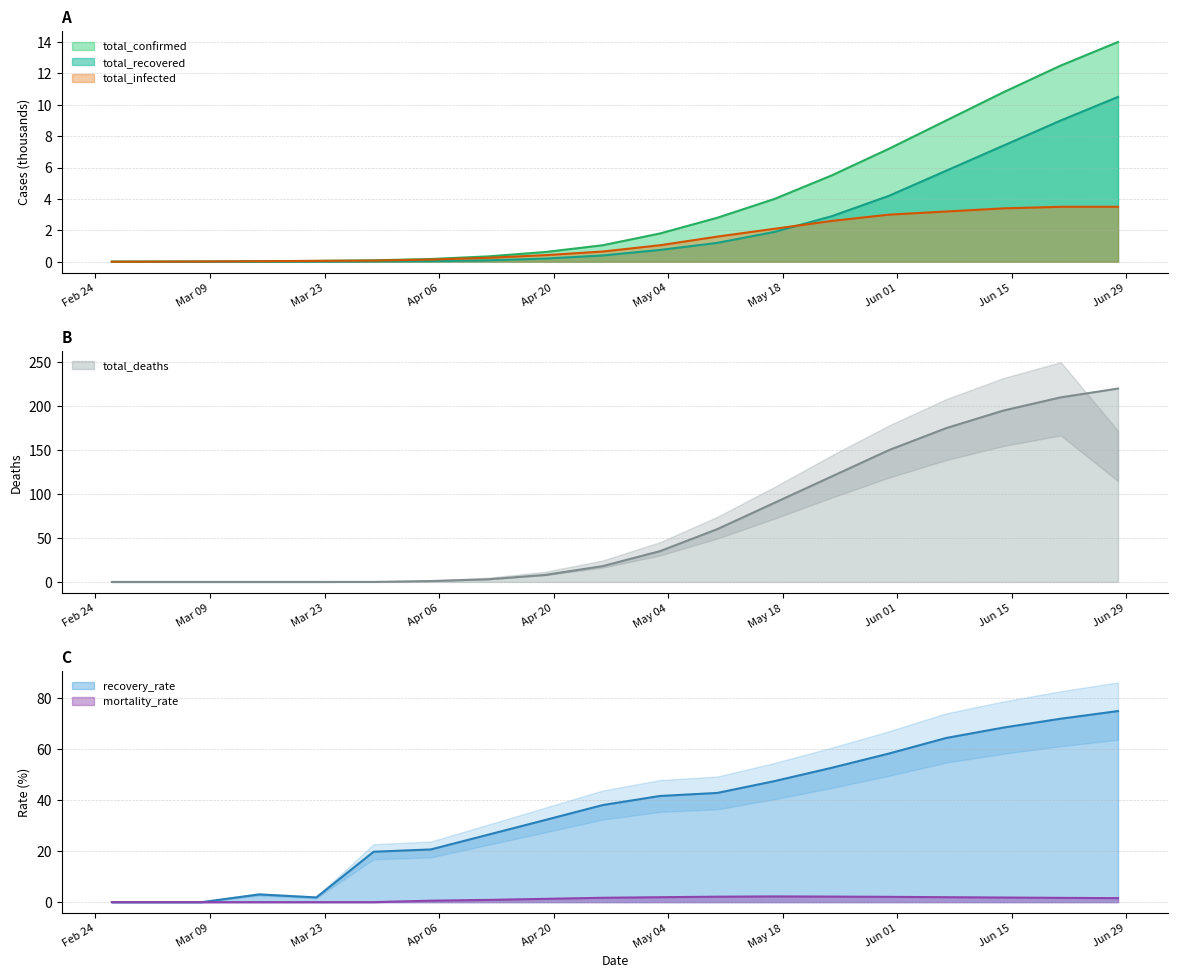

How many times do recovery_rate and total_confirmed cross each other?

1